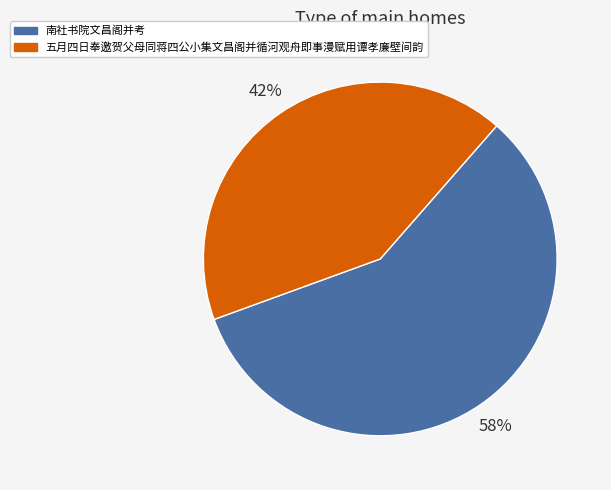

Combined, do 南社书院文昌阁并考 and 五月四日奉邀贺父母同蒋四公小集文昌阁并循河观舟即事漫赋用谭孝廉壁间韵 account for over 50%?

Yes